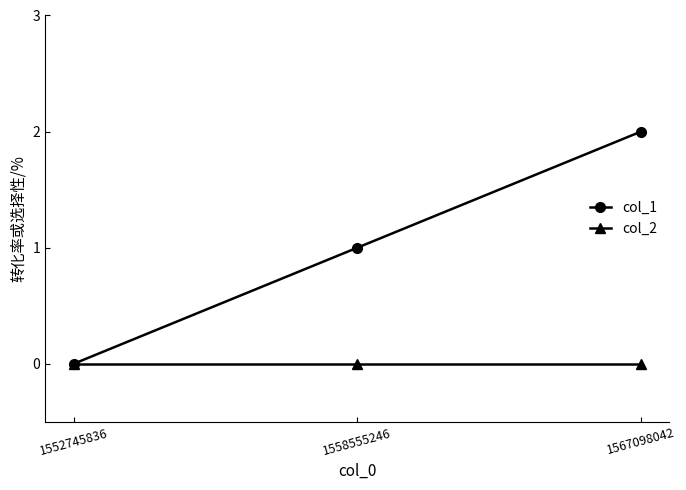

How many data points in col_1 are less than 1?

1